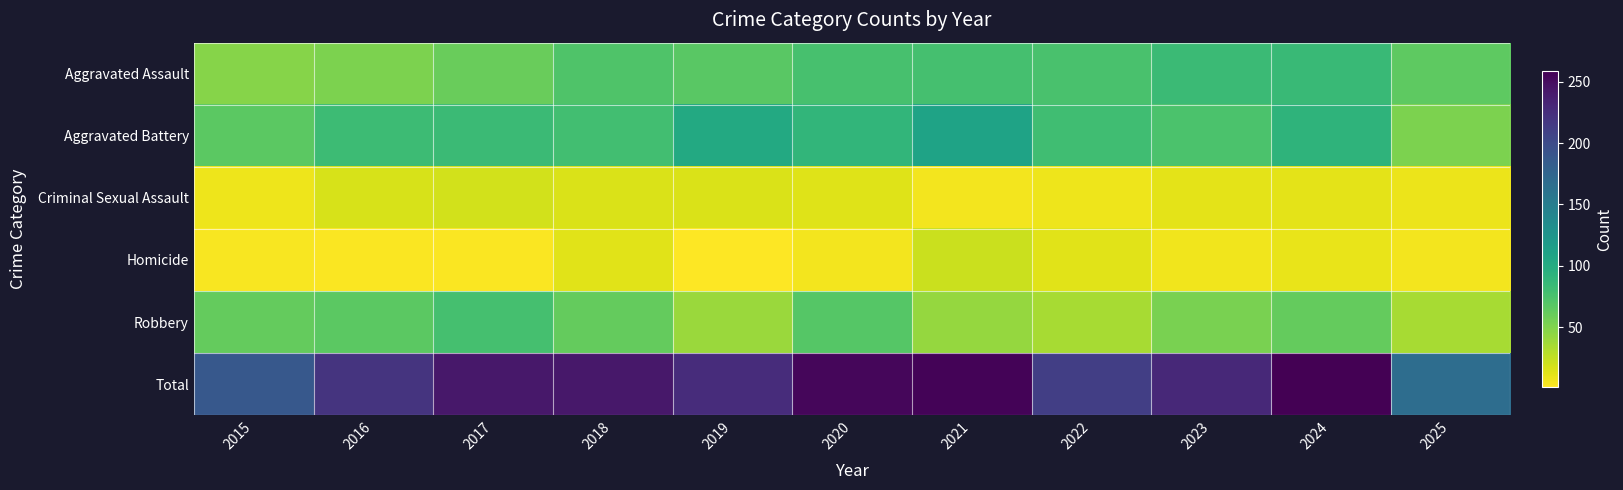

What is the maximum value shown in the chart?

259